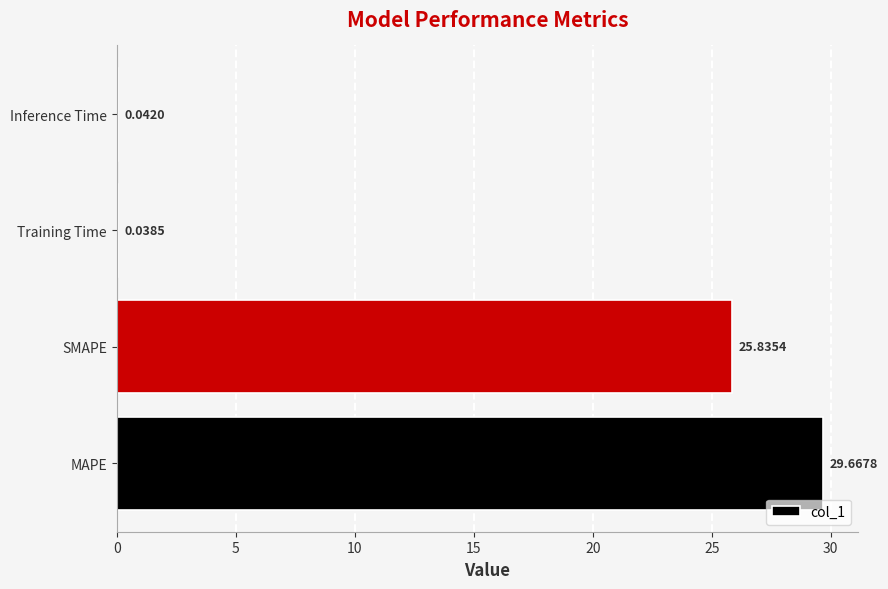

Where is the data nearest to the value 14?

SMAPE